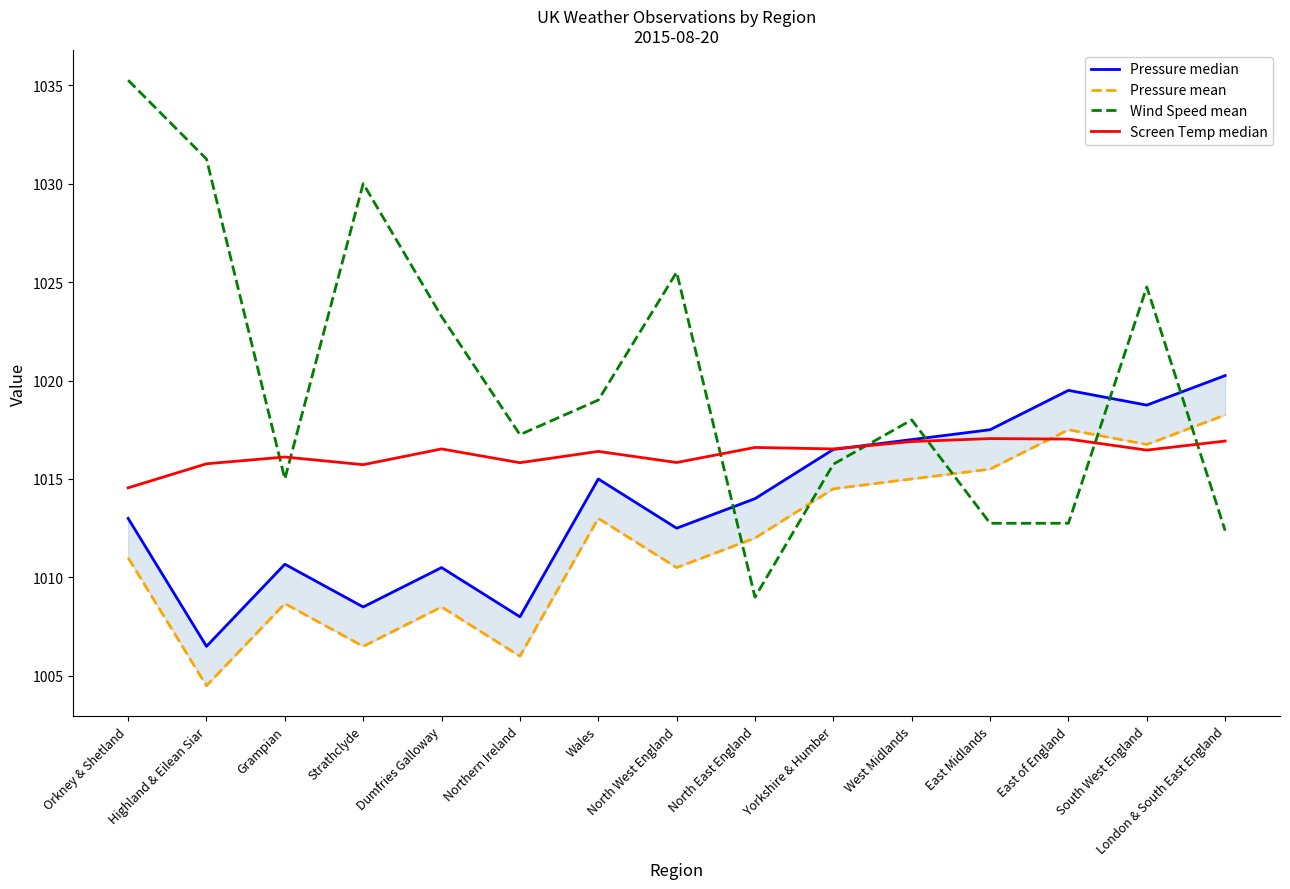

How many times do Screen Temp median and Wind Speed mean cross each other?

7